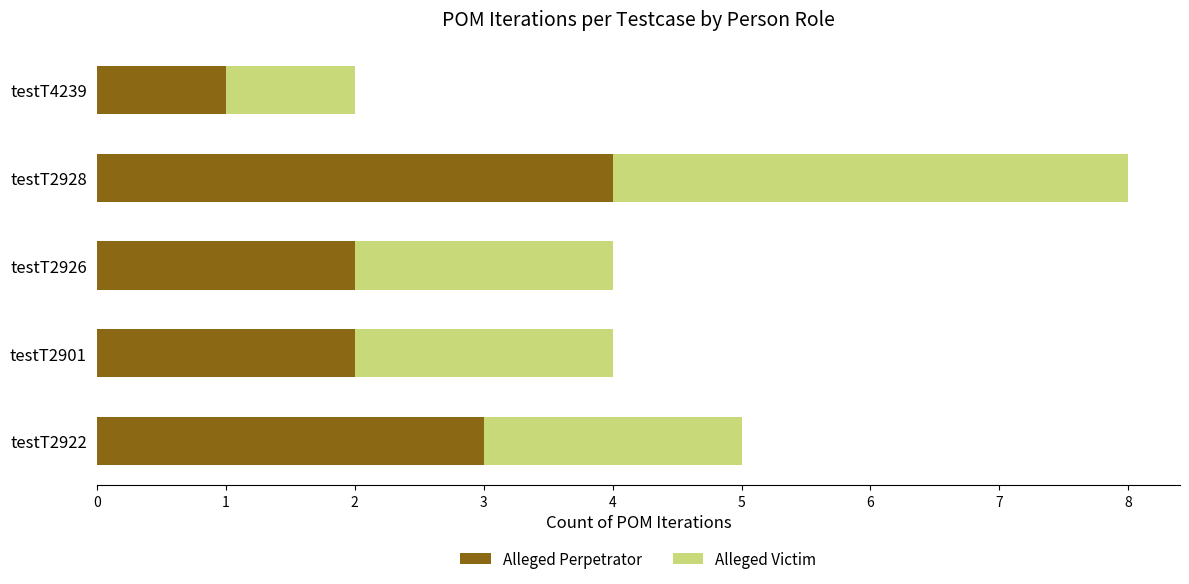

What is the sum of all Alleged Perpetrator values?

12